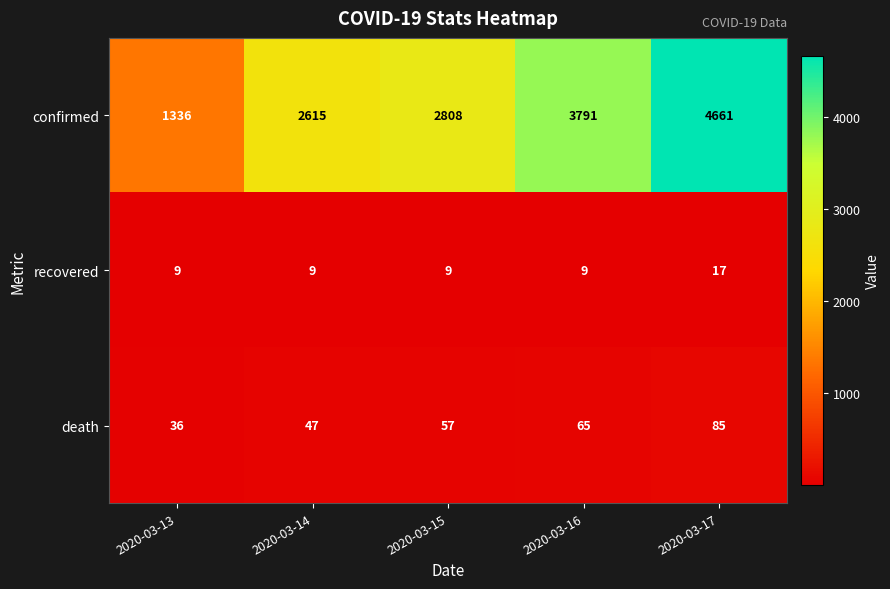

How many categories are shown in the chart?

5